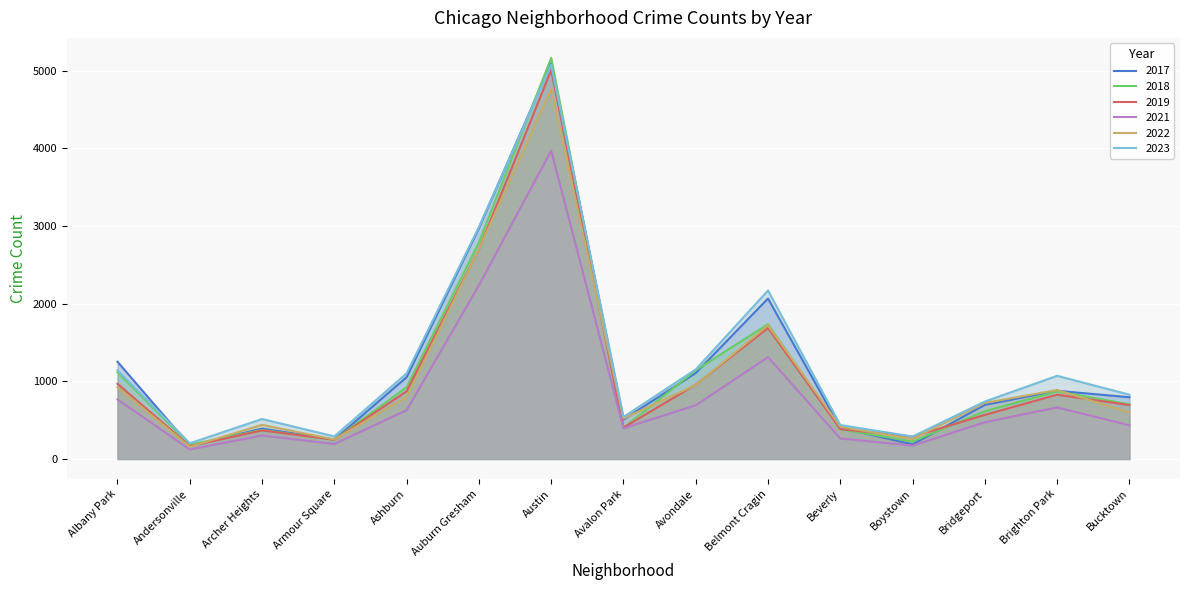

What is the sum of the 2022 values at Austin and Albany Park?

5687